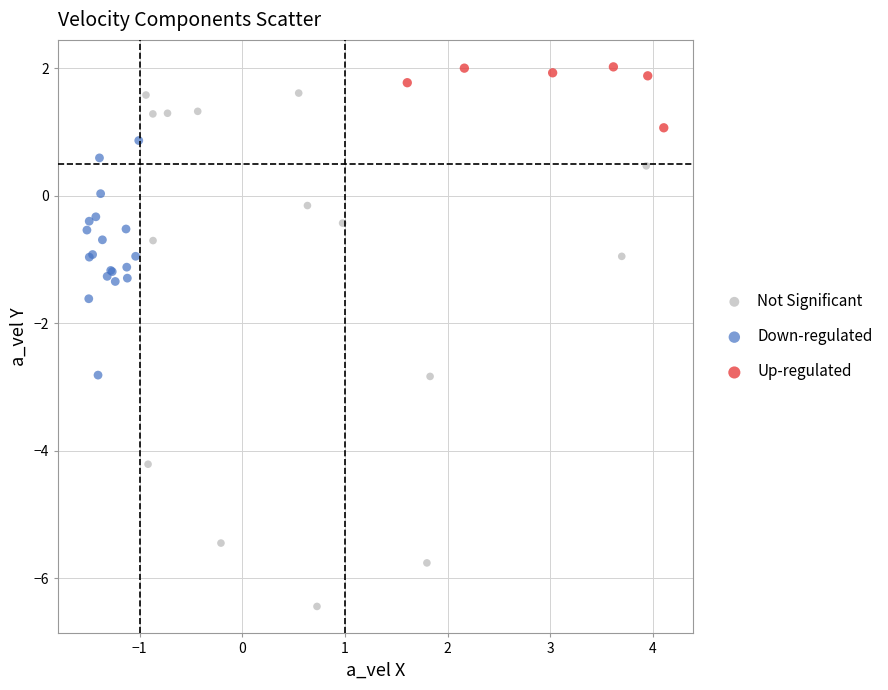

Which series reaches the minimum Y coordinate?

Not Significant